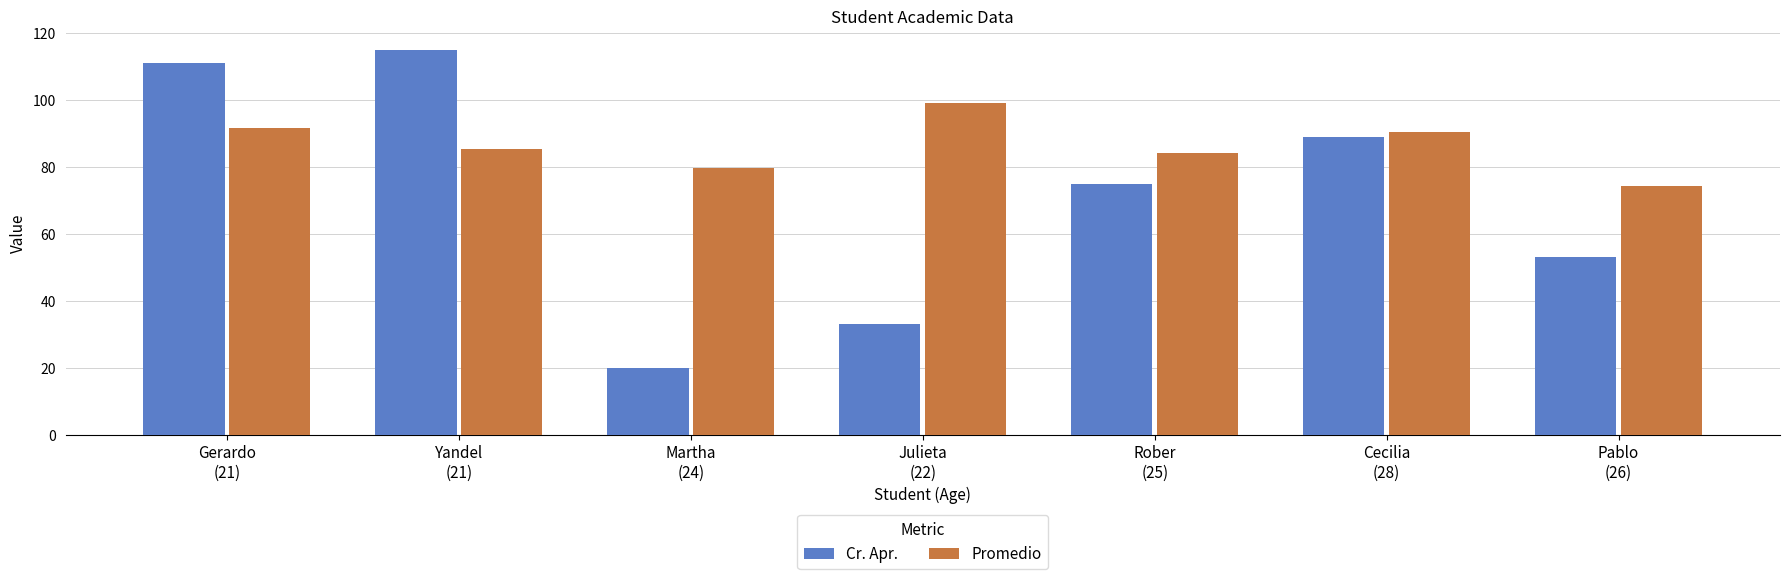

What are all the series names shown in the legend?

Cr. Apr., Promedio